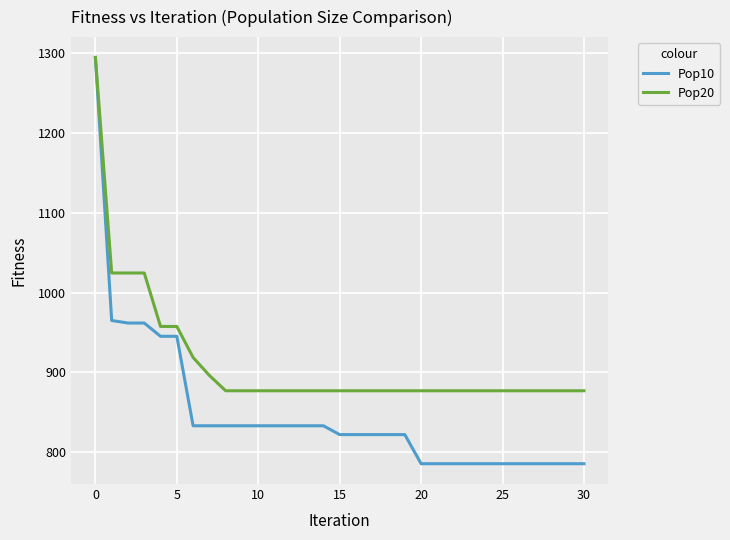

What is the minimum value shown in the chart?

785.8